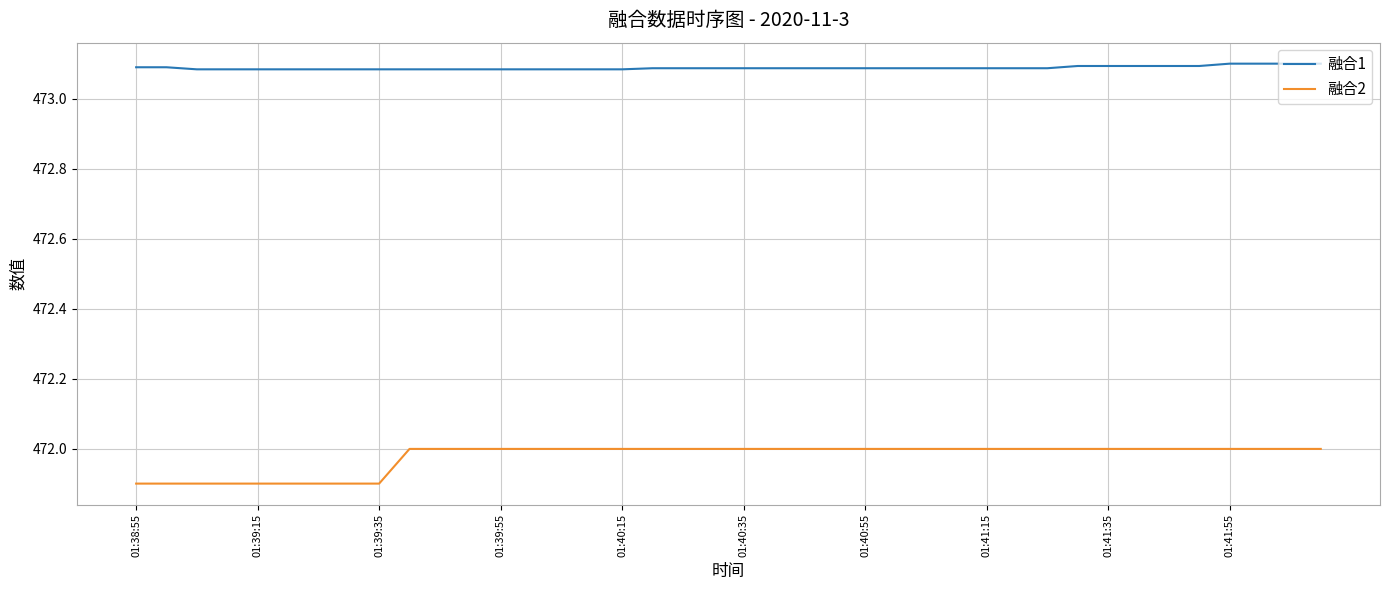

How many lines are shown in the chart?

2